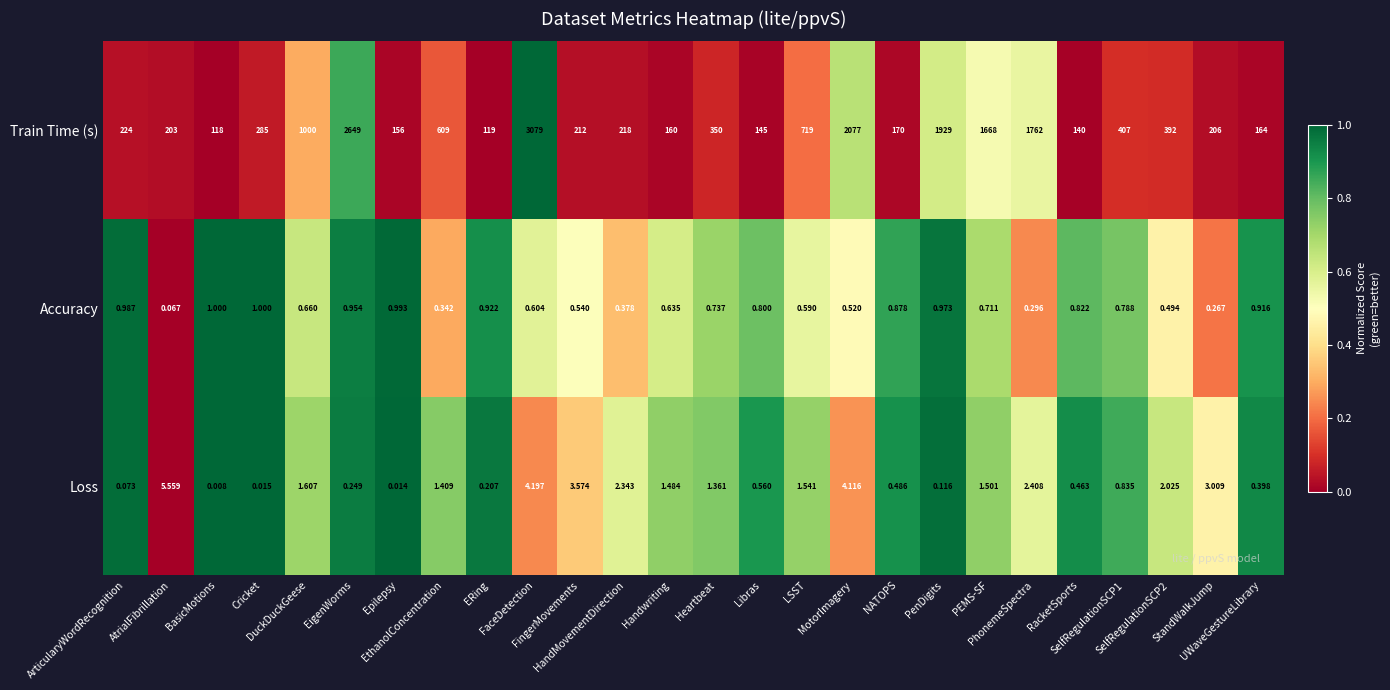

How many data points in Train Time (s) are less than 285?

13